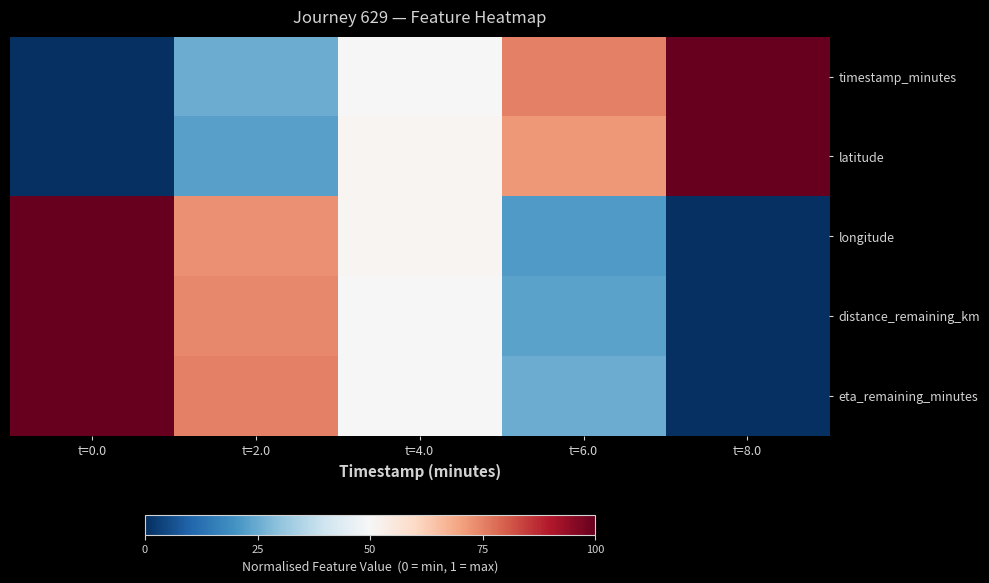

Between t=0.0 and t=8.0, which series saw the biggest shift?

timestamp_minutes